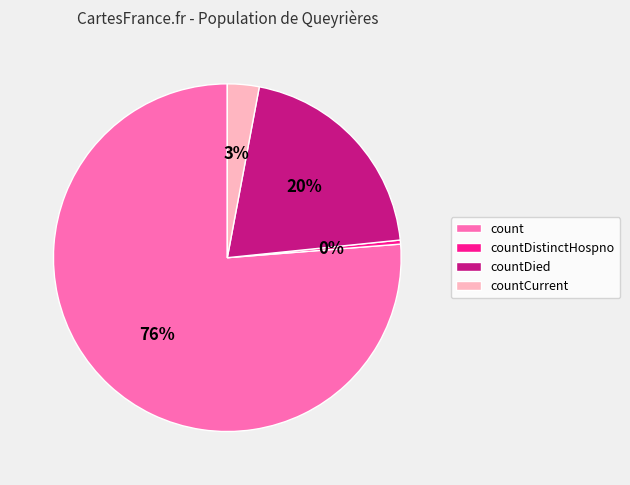

Is the sum of countCurrent and count greater than half?

Yes